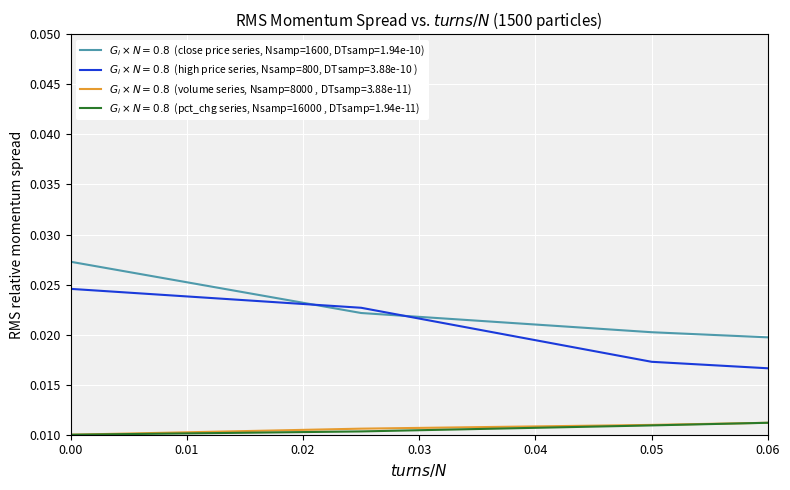

Is it true that close equals 0.0 at 20210903?

False